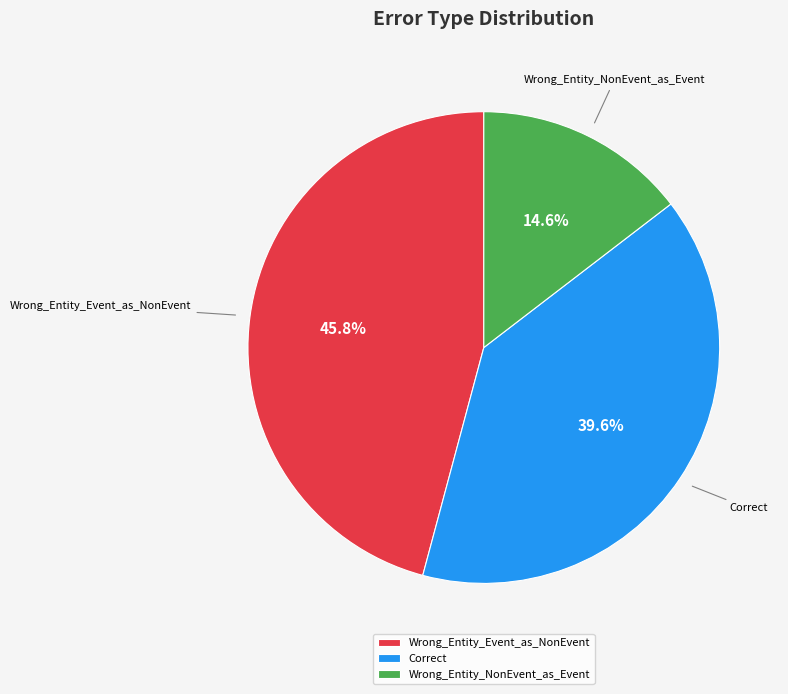

Between Wrong_Entity_Event_as_NonEvent and Correct, which is larger?

Wrong_Entity_Event_as_NonEvent